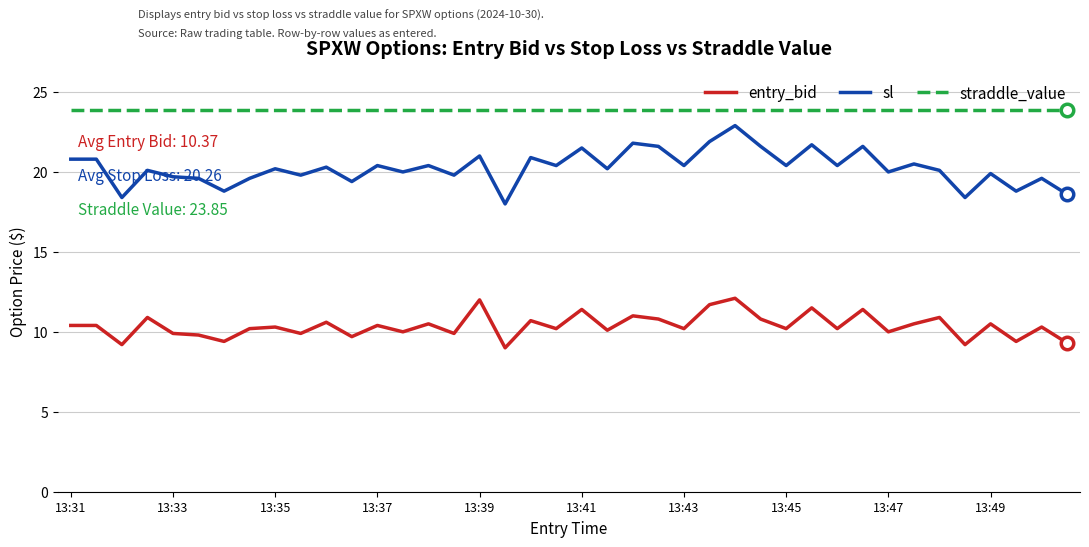

List the series in order of their peak value, lowest first.

entry_bid, sl, straddle_value